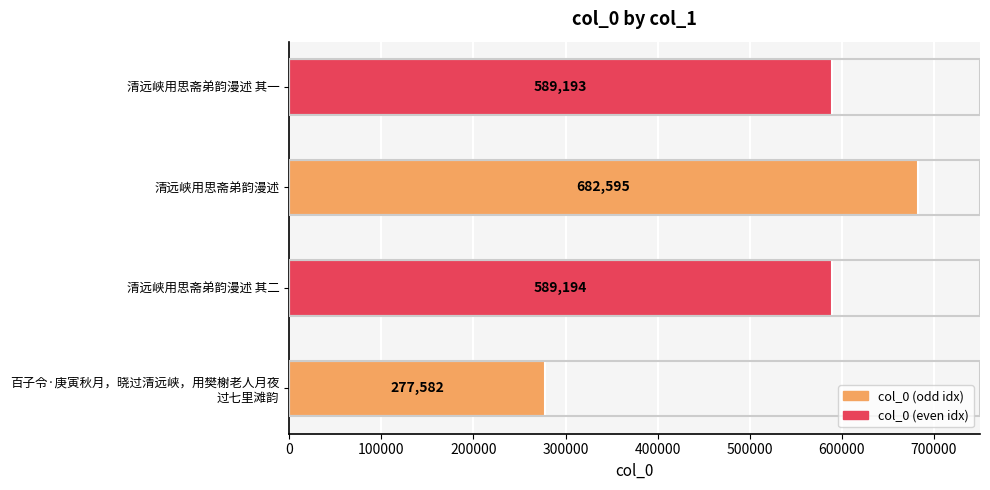

What is the change in value from 清远峡用思斋弟韵漫述 to 清远峡用思斋弟韵漫述 其一?

-93402